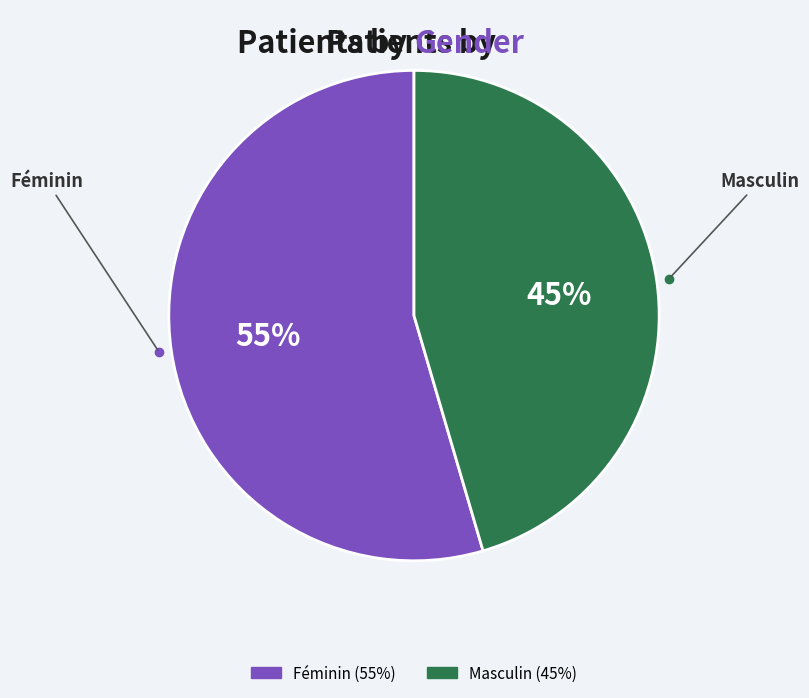

Which slice is the smallest?

Masculin